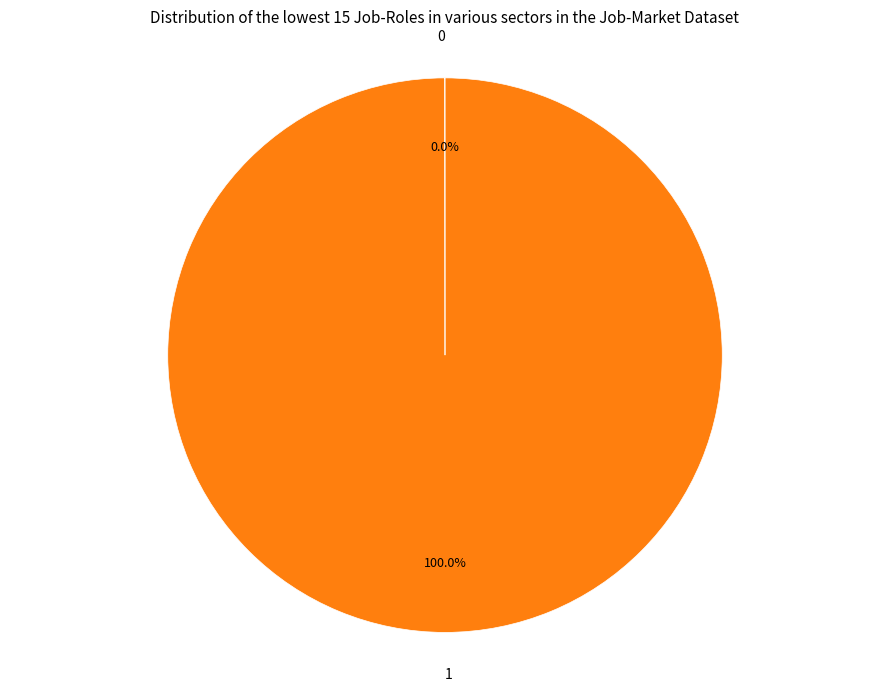

Which slice represents more than half of the pie?

1